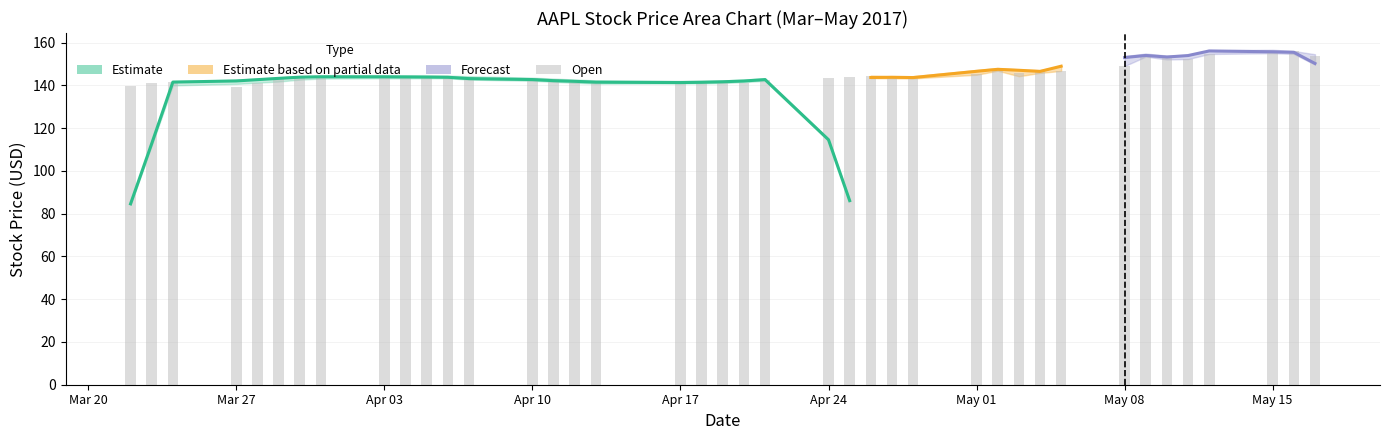

How many bars are there in total?

40